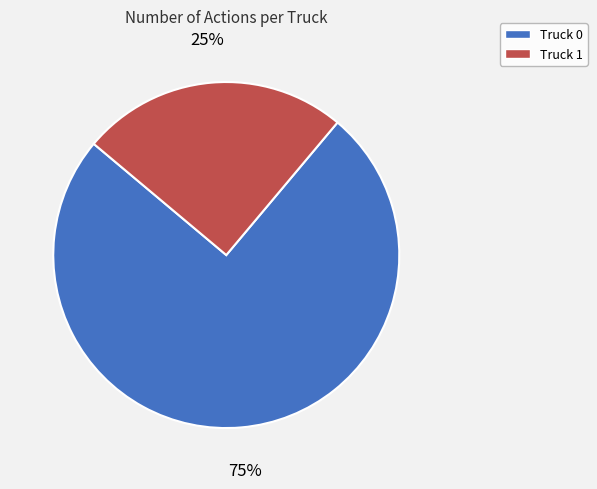

Is it true that Truck 0 is 63% of the pie?

False